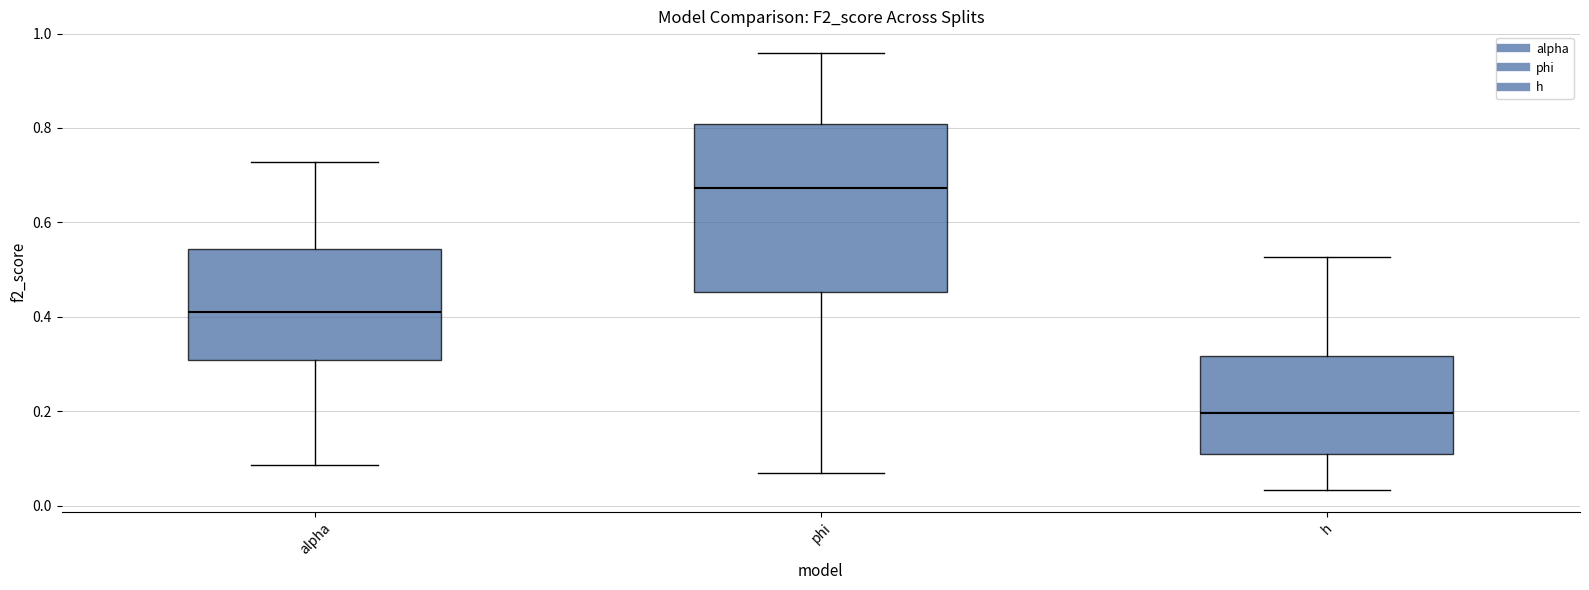

Which box has the highest median line?

phi